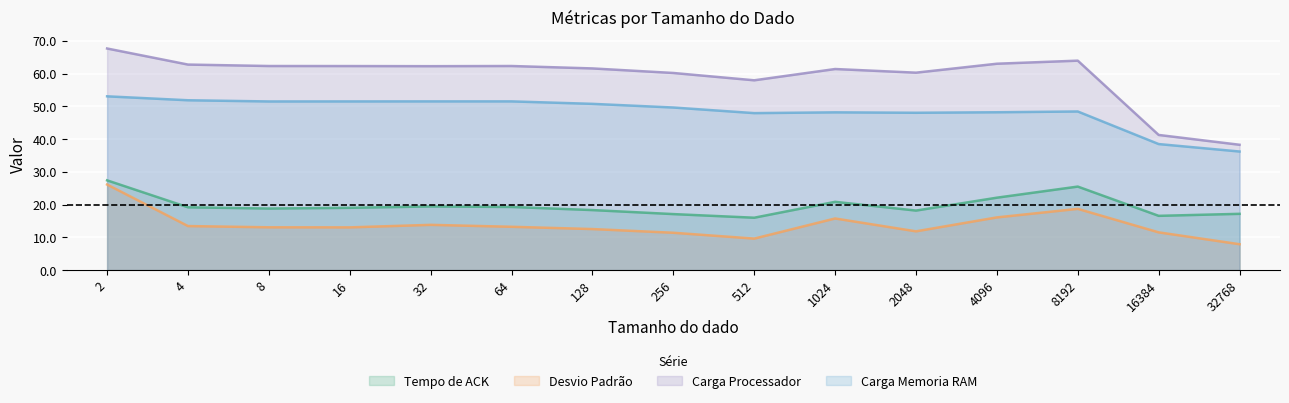

Is it true that Carga Memoria RAM equals 11.9 at 32768?

False